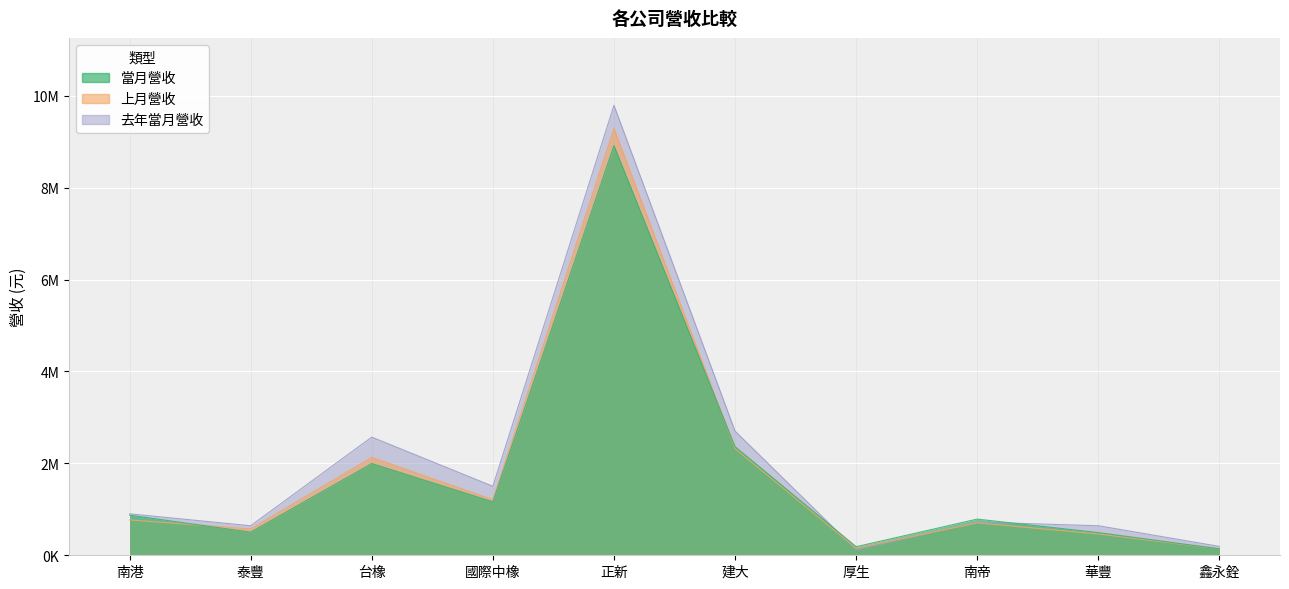

True or false: 上月營收 has more than 1 interior local peaks.

True